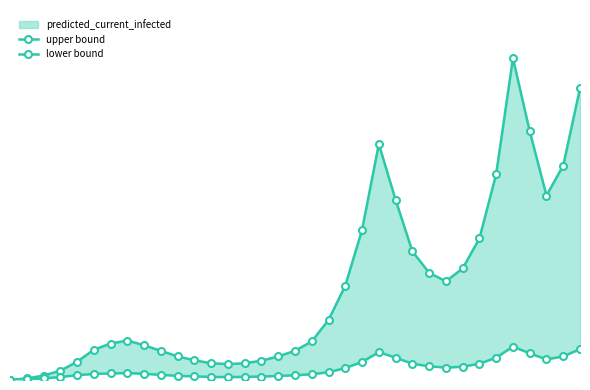

What is the highest value of the lower bound series?

7800